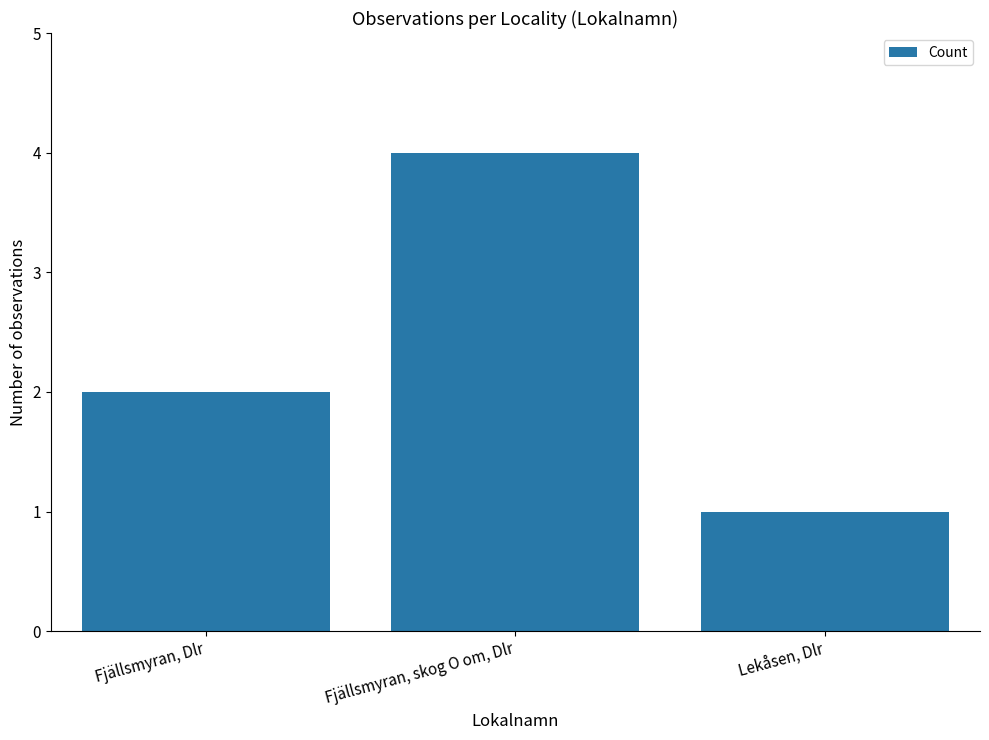

List the labels in order of value, largest first.

Fjällsmyran, skog O om, Dlr, Fjällsmyran, Dlr, Lekåsen, Dlr